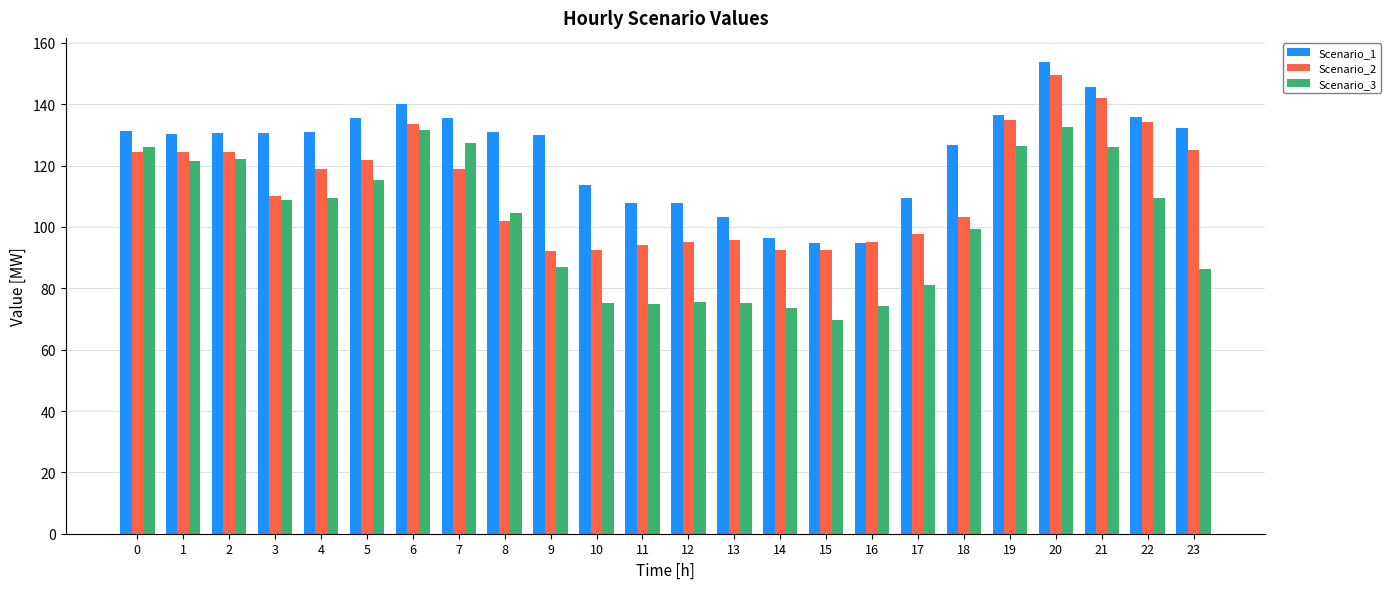

Does the chart contain stacked bars?

No